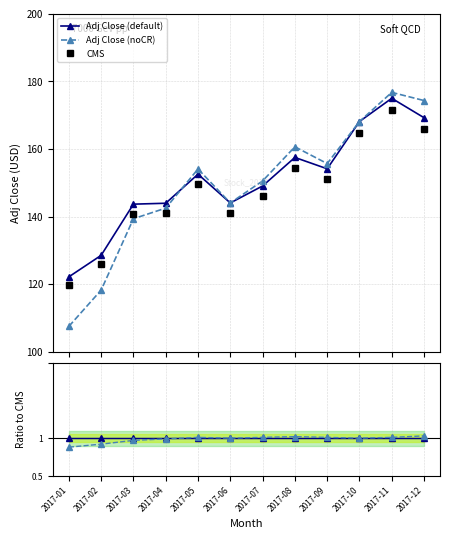

At which label does Ratio noCR reach its peak?

2017-12